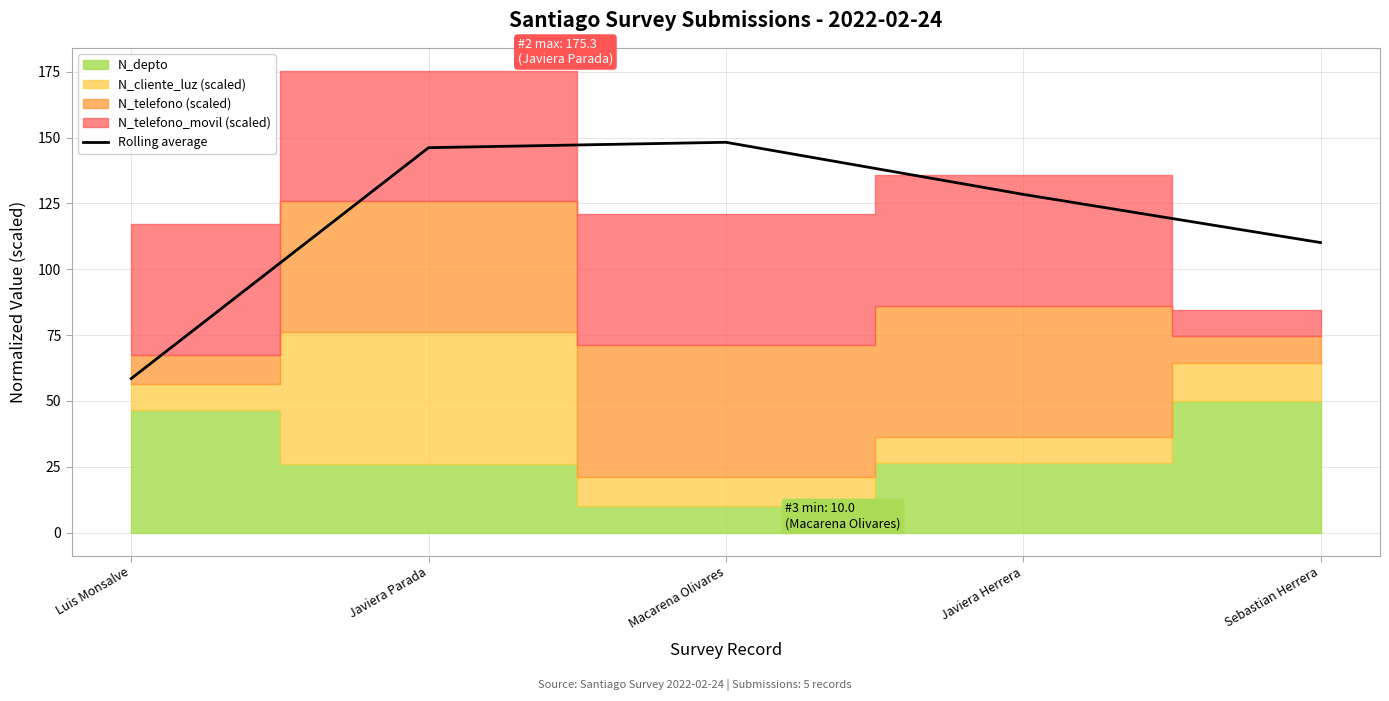

What is the value of the 5th point from the left?

110.2